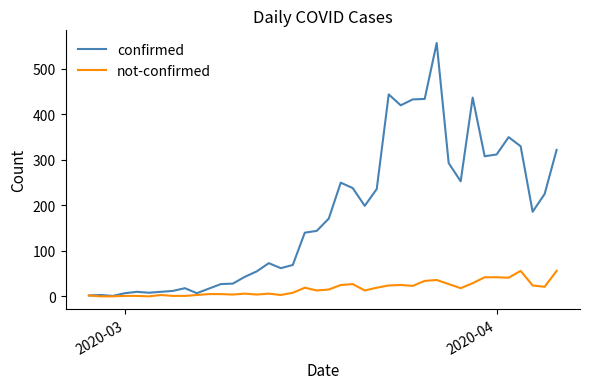

What is the maximum value for confirmed?

557